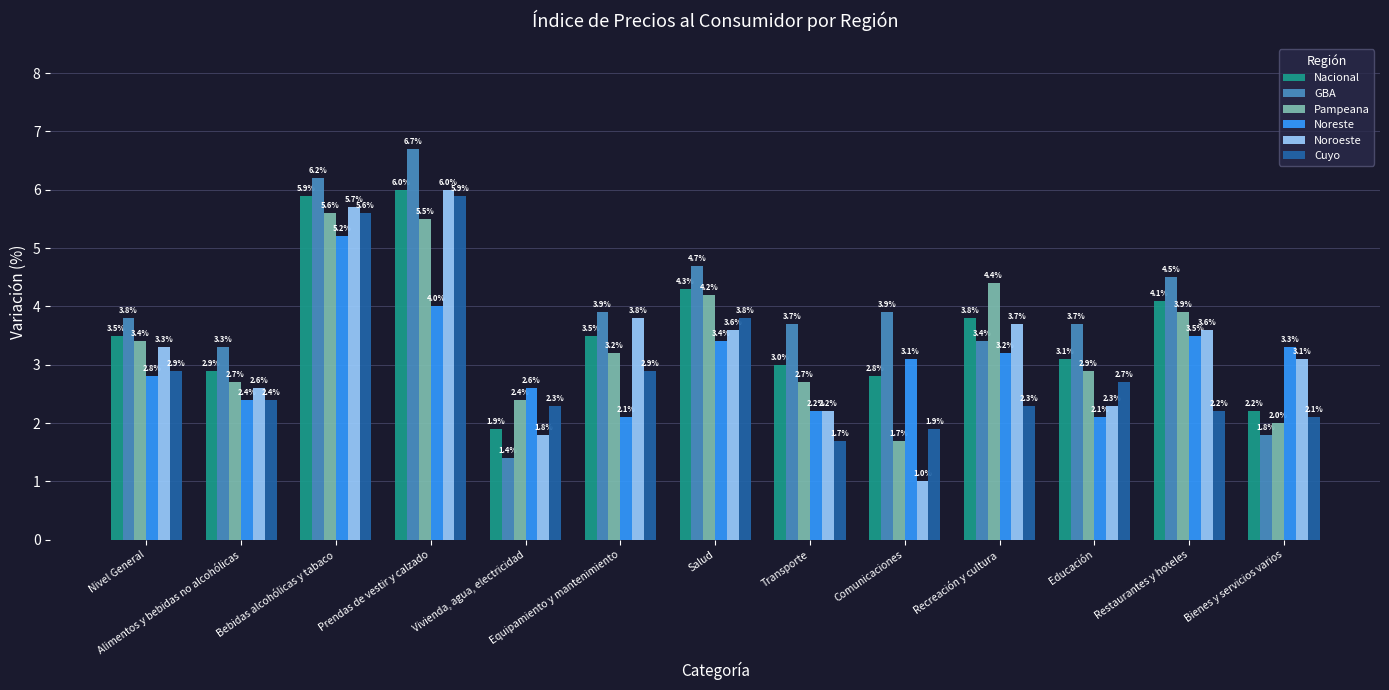

Is it true that Noreste equals 2.6 at Vivienda, agua, electricidad?

True